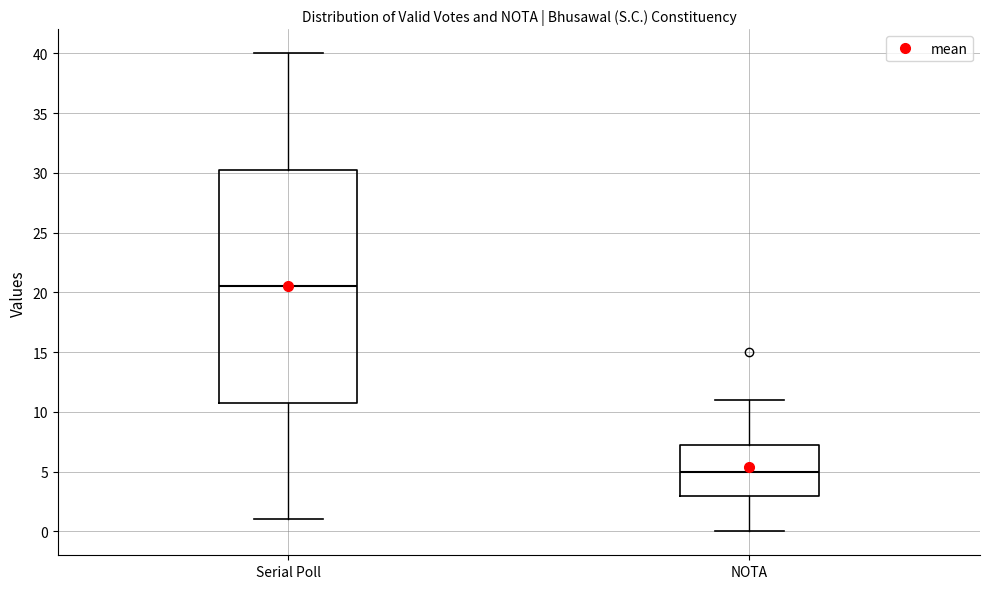

Where does the median line of the box for Serial Poll sit on the y-axis? The values are not printed on the chart, so give them approximately, as read against the axis.

20.5